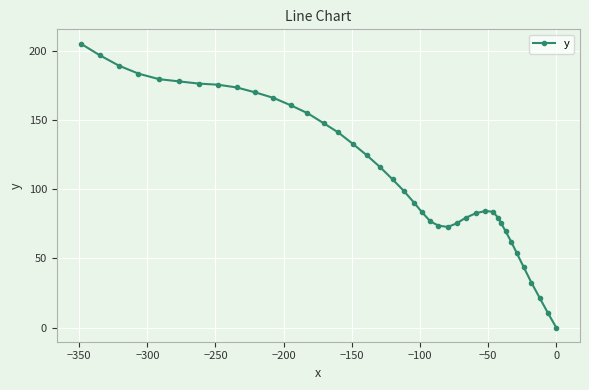

What is the value of the 36th point from the left?

43.6